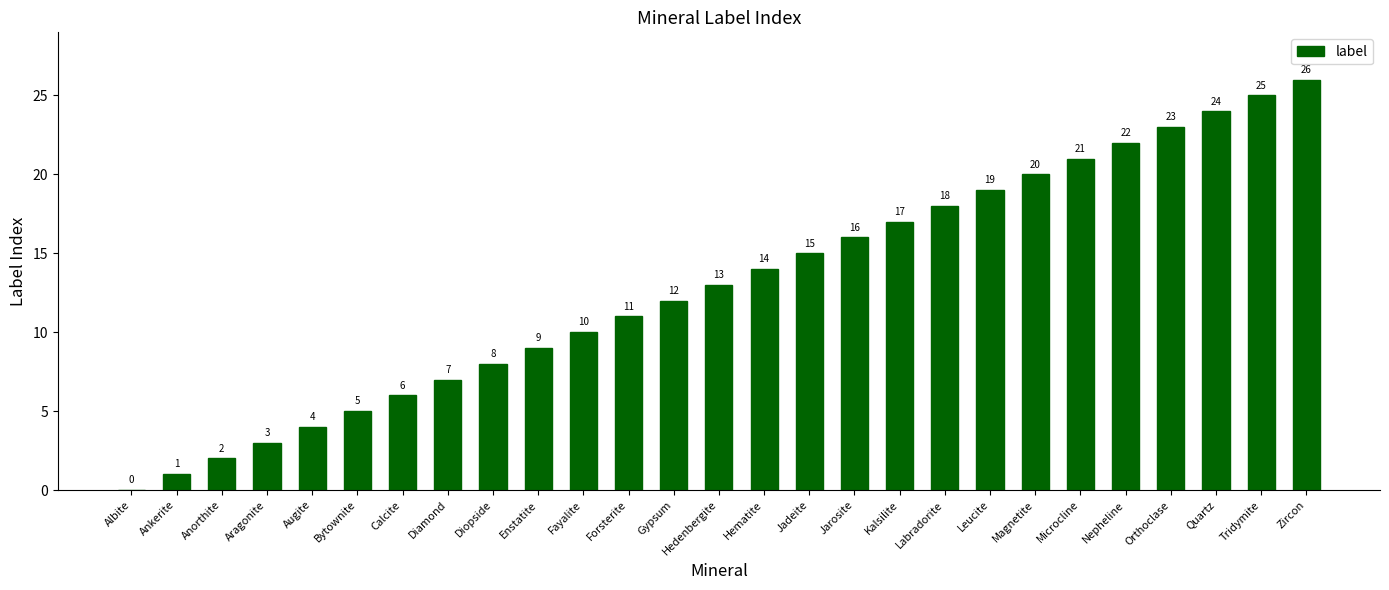

Where is the data nearest to the value 13?

Hedenbergite